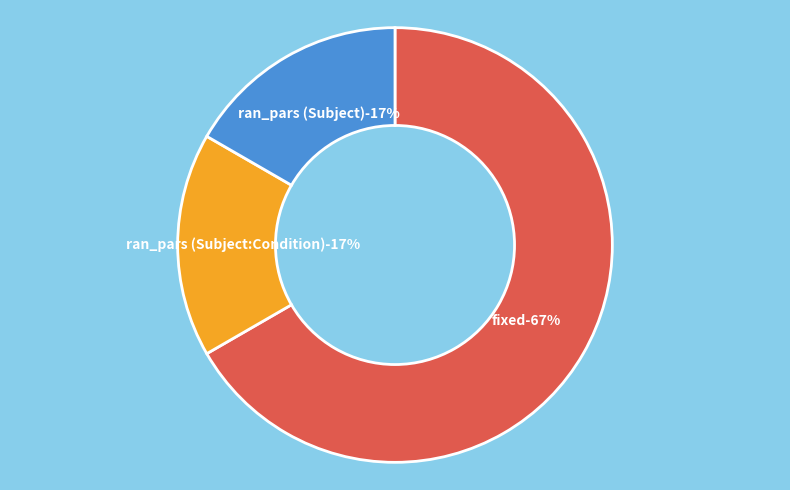

What portion of the pie excludes ran_pars (Subject)?

83.3%